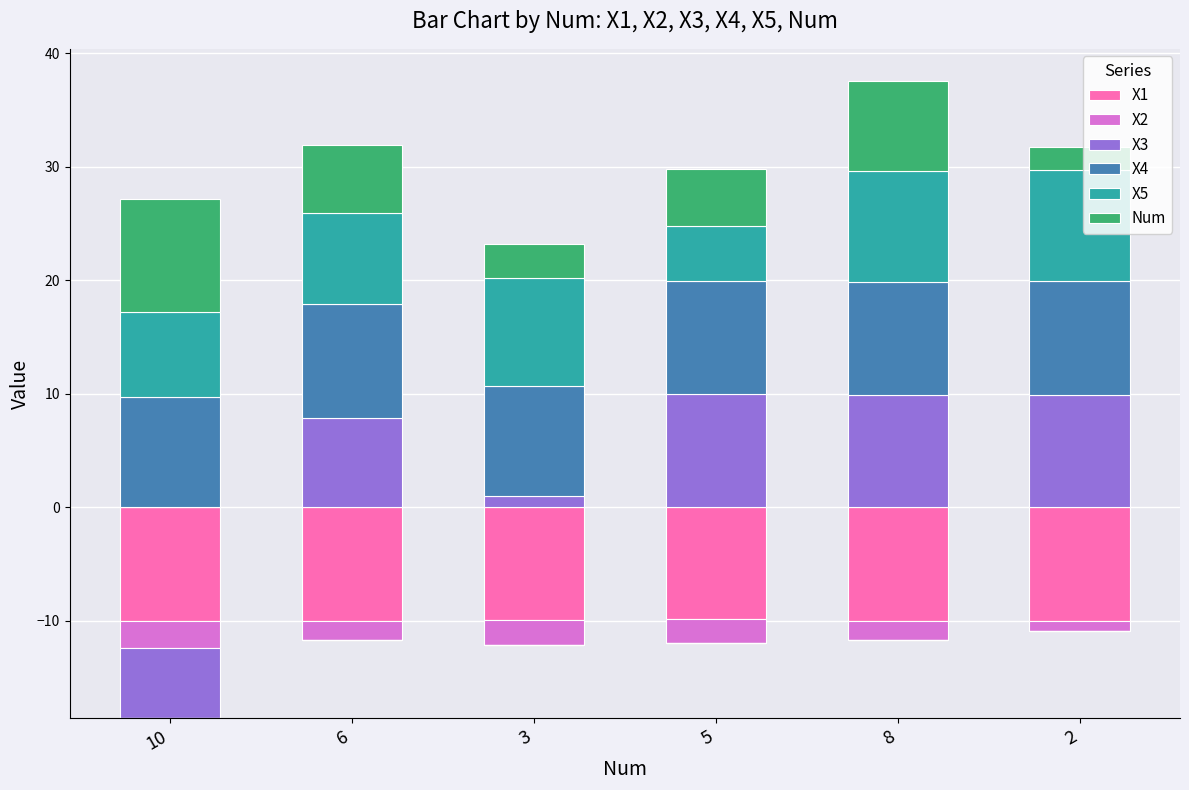

What is the average value of the X3 series?

6.5